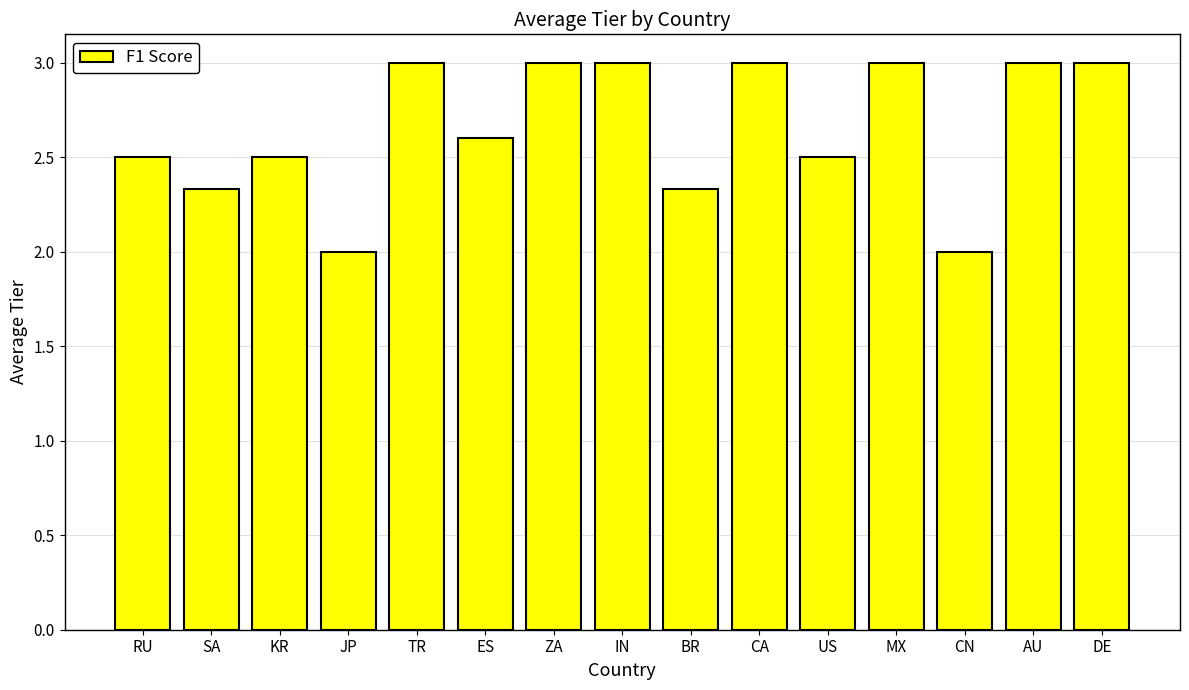

What is the greatest value displayed?

3.0